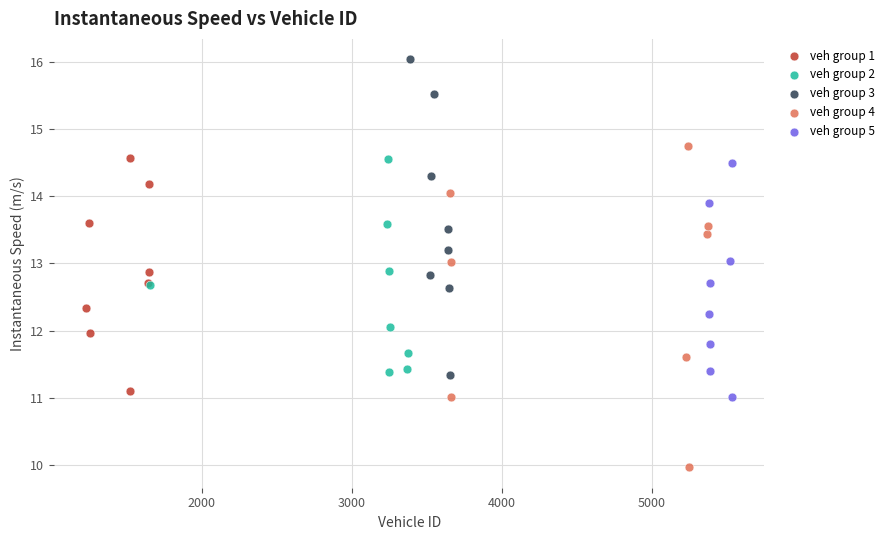

Which series has the largest Y range (max minus min)?

veh group 4